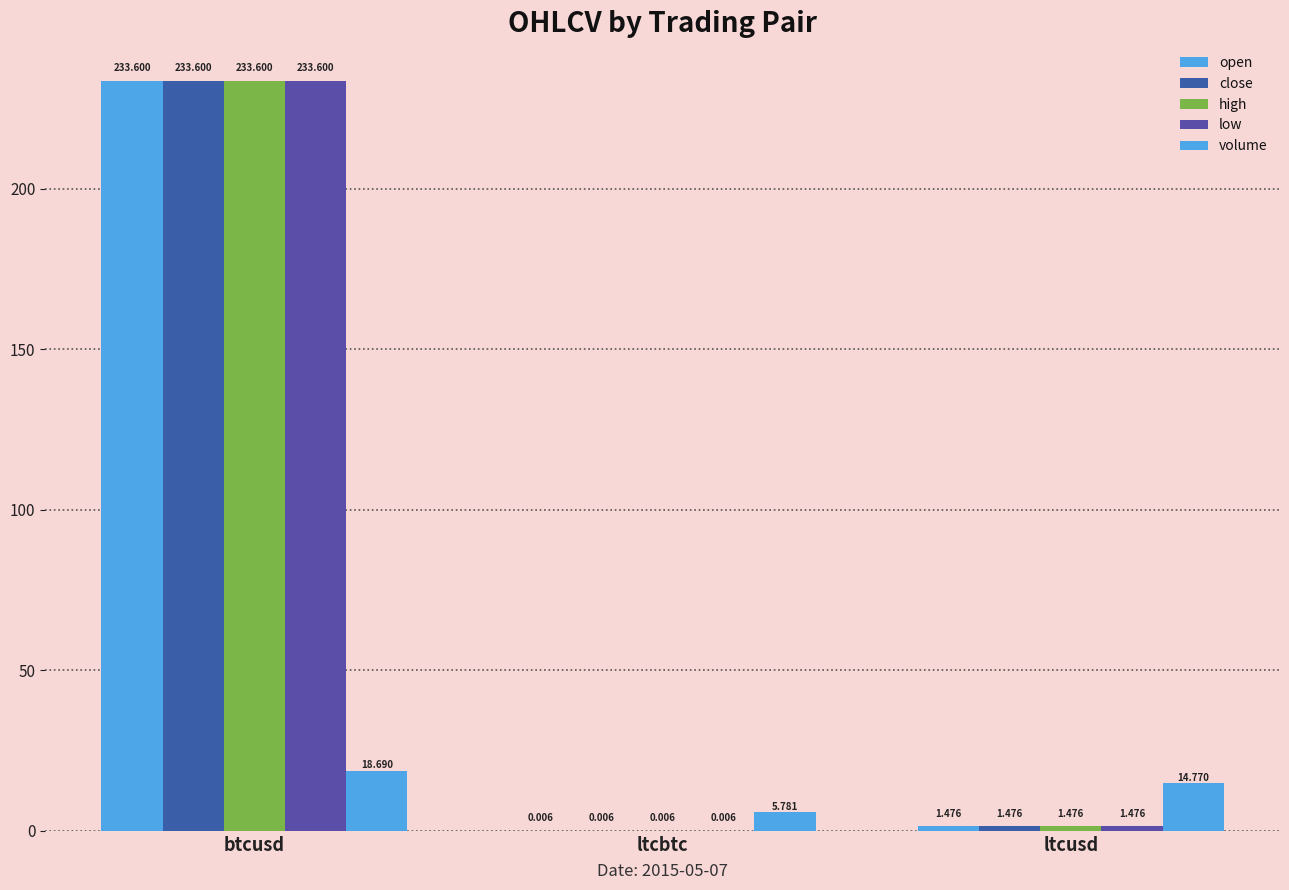

At which label does low reach its peak?

btcusd